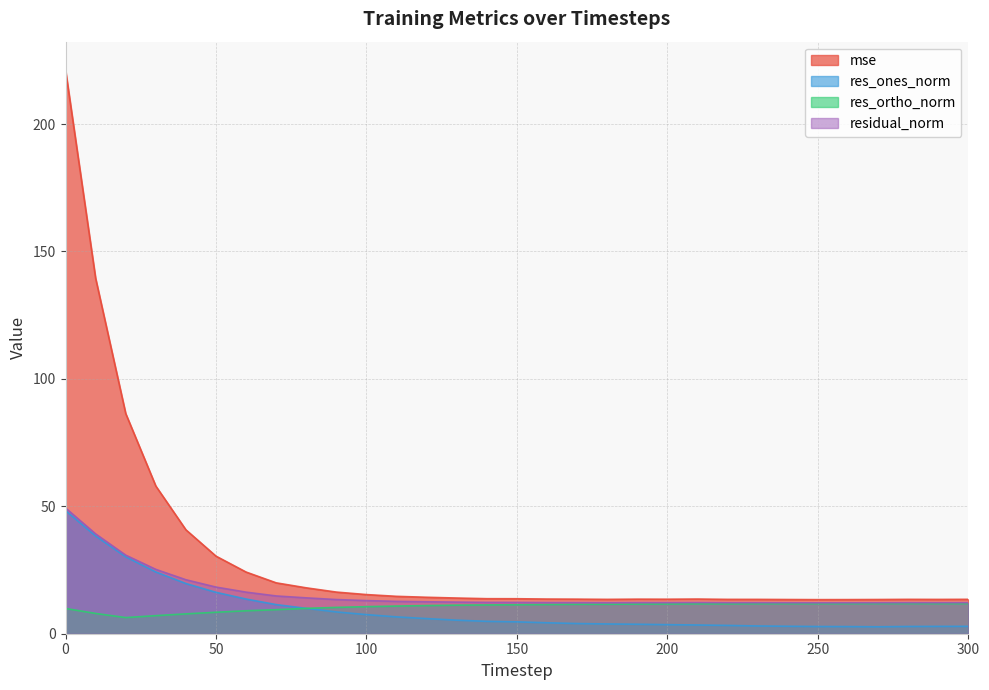

How many interior local peaks does the mse series have?

3